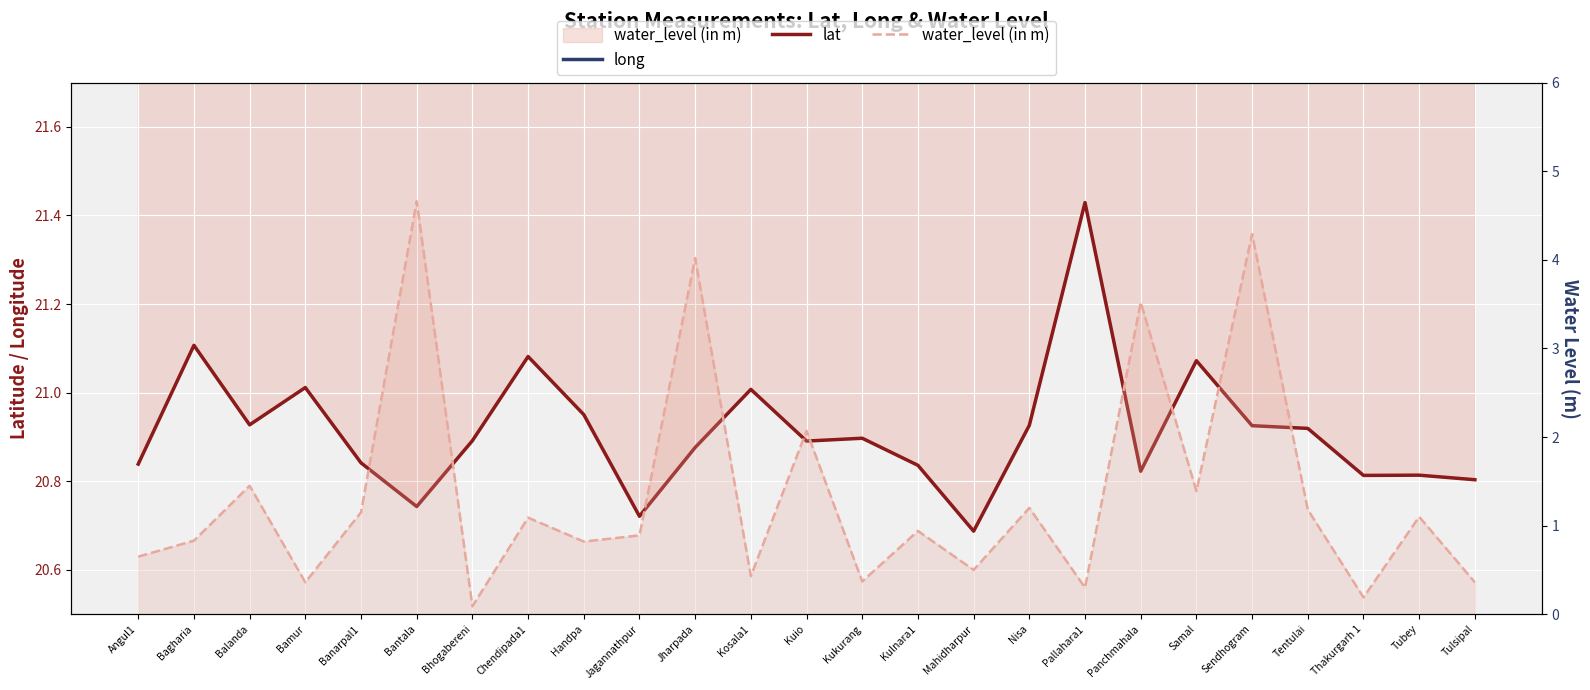

At which category is the sum across all series the highest?

Bantala